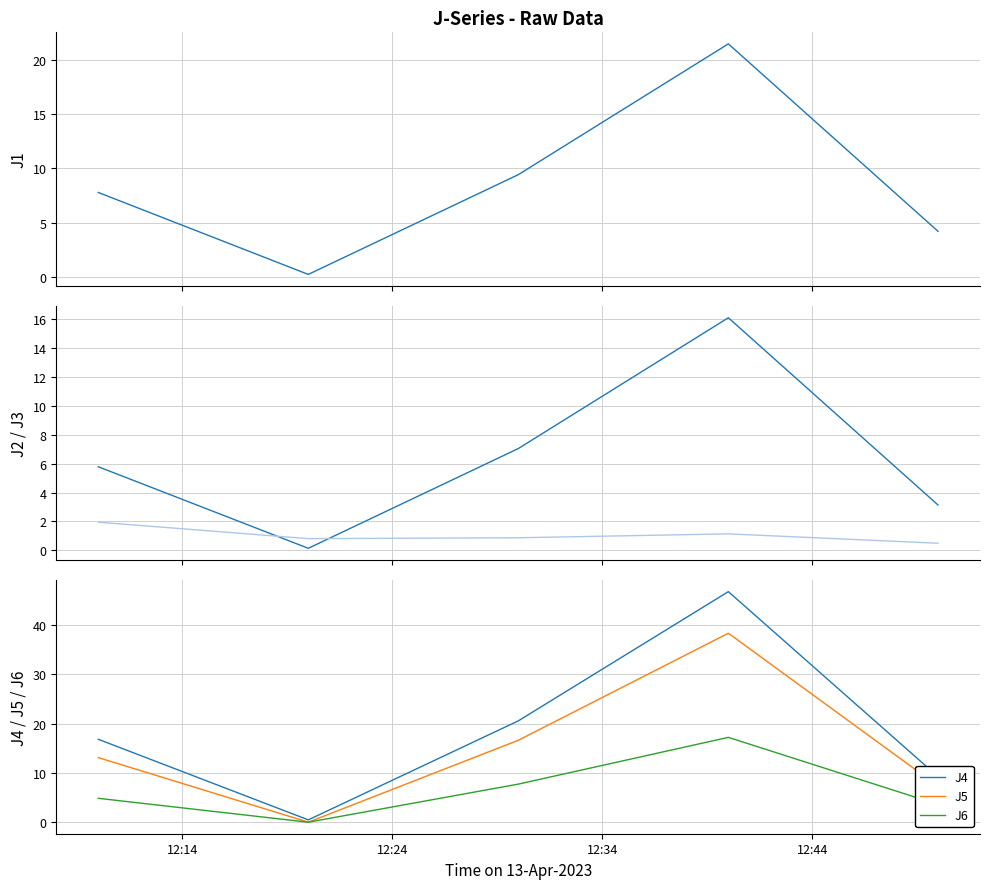

Rank the series by their maximum value, from lowest to highest.

J3, J2, J6, J1, J5, J4